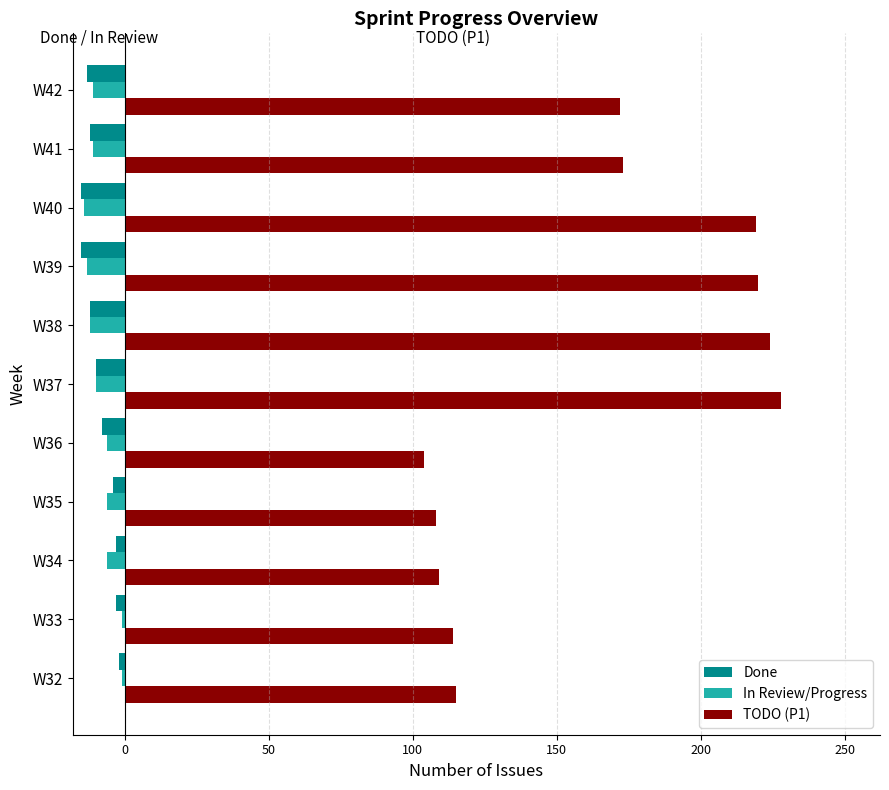

Is it true that TODO (P1) equals 291 at W42?

False